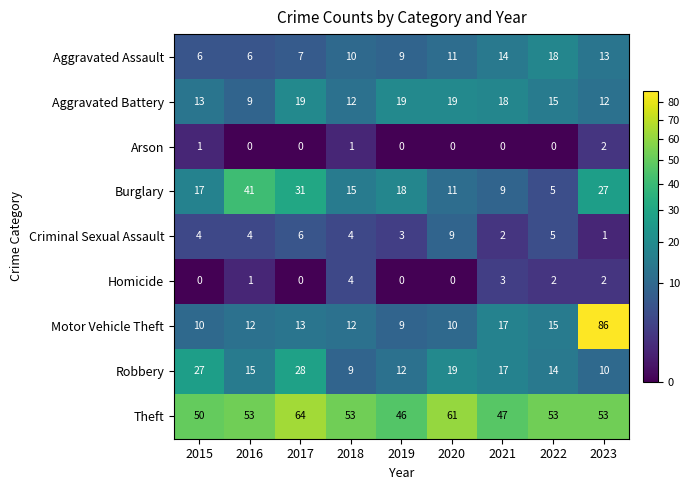

True or false: Theft has a value of 12 at 2016.

False